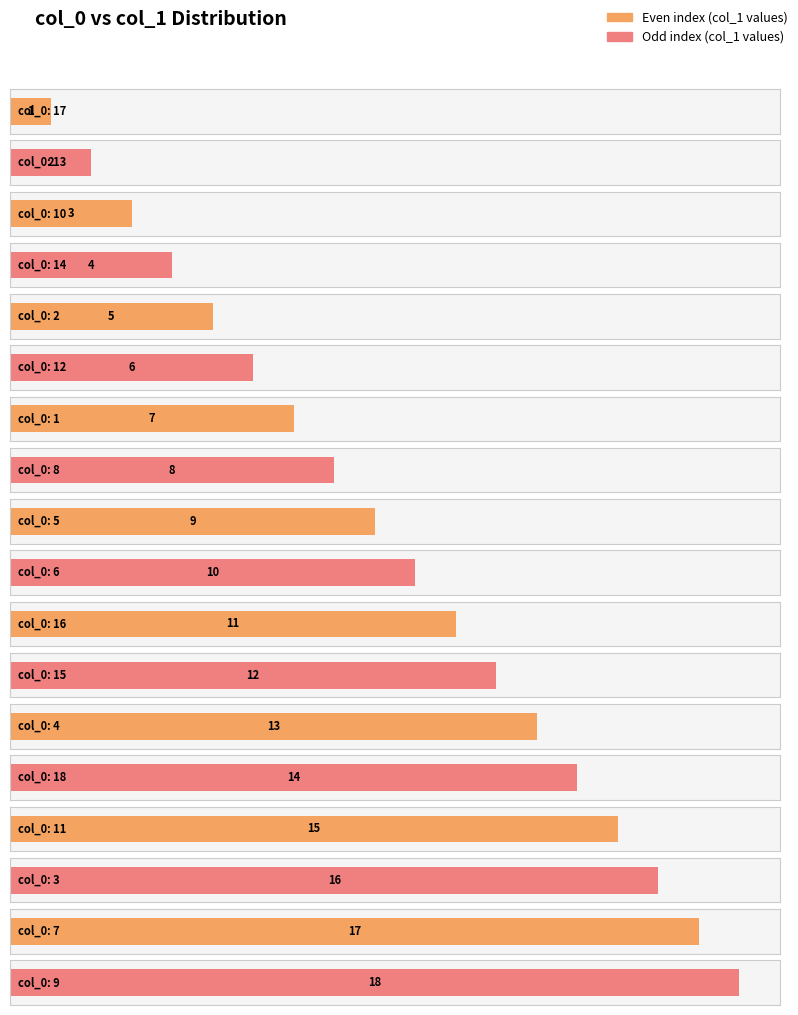

What position from the left is 16?

11